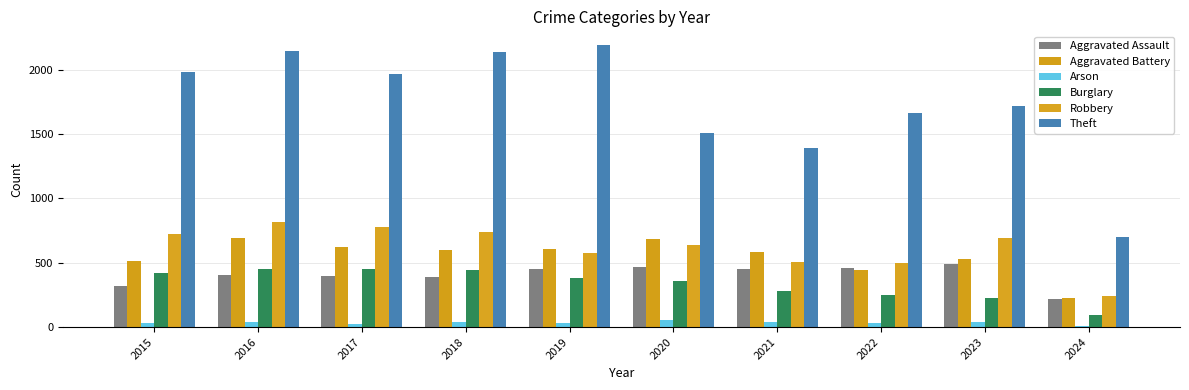

Where does the Aggravated Battery series first go above 600?

2016